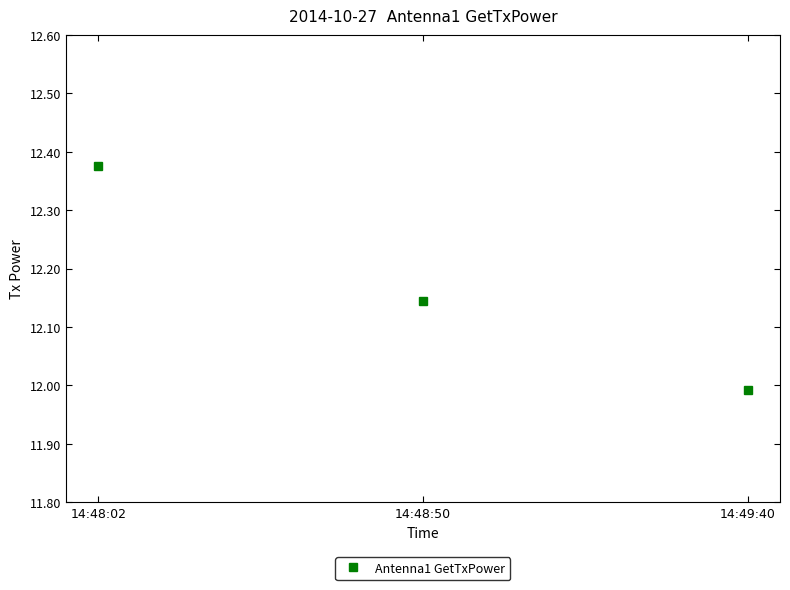

Rank the categories by value from highest to lowest.

14:48:02, 14:48:50, 14:49:40